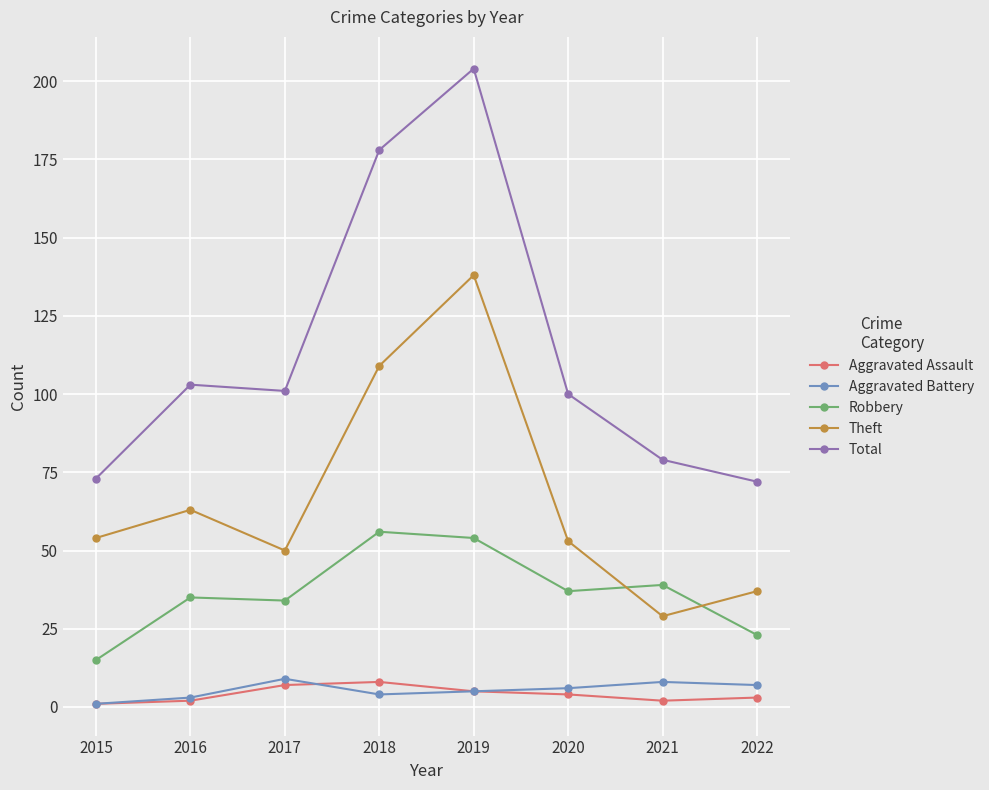

How many lines are shown in the chart?

5